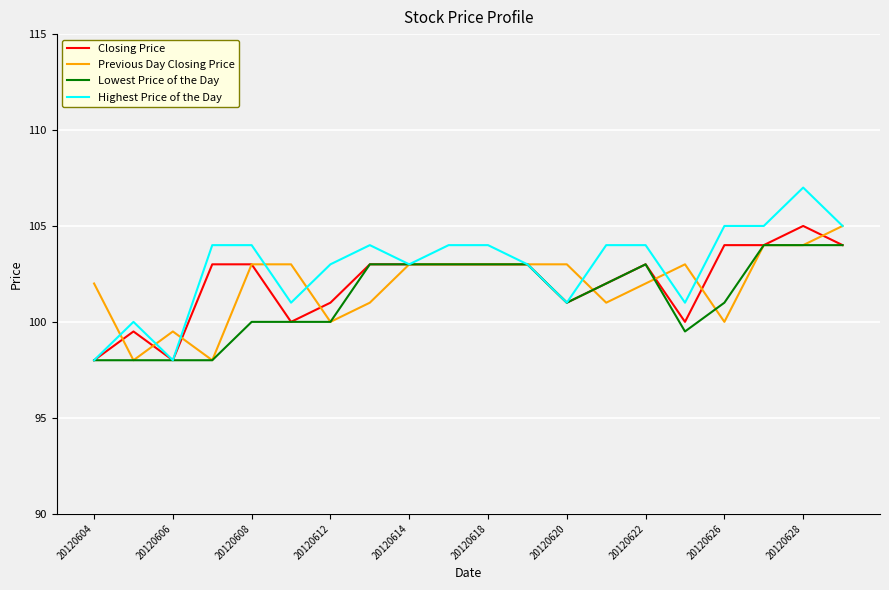

What is the minimum value shown in the chart?

98.0